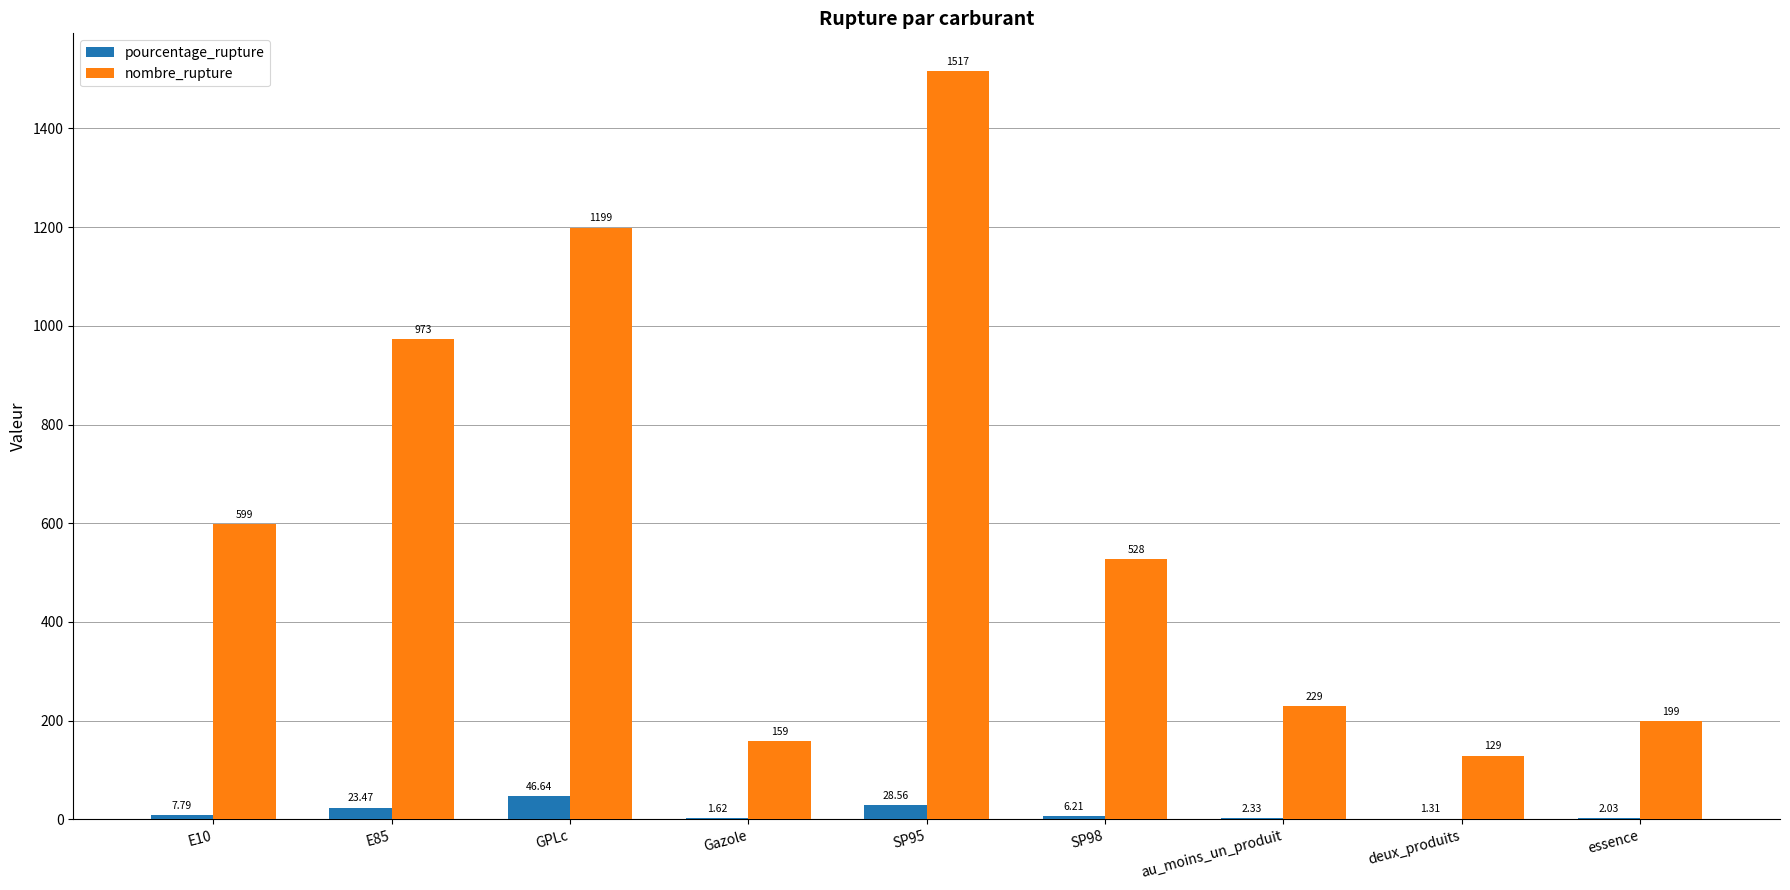

Which series changed the most between E10 and SP98?

nombre_rupture